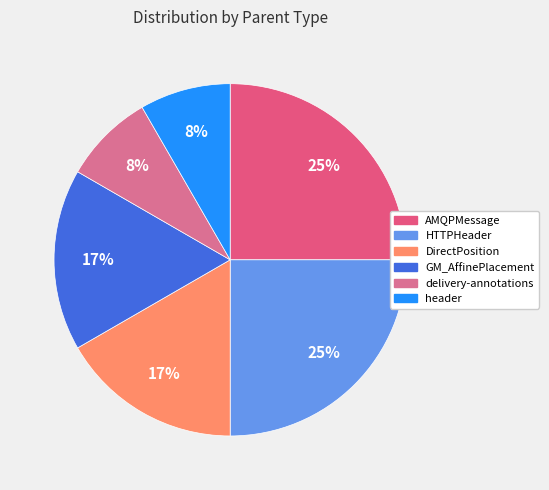

How many segments does this pie chart have?

6